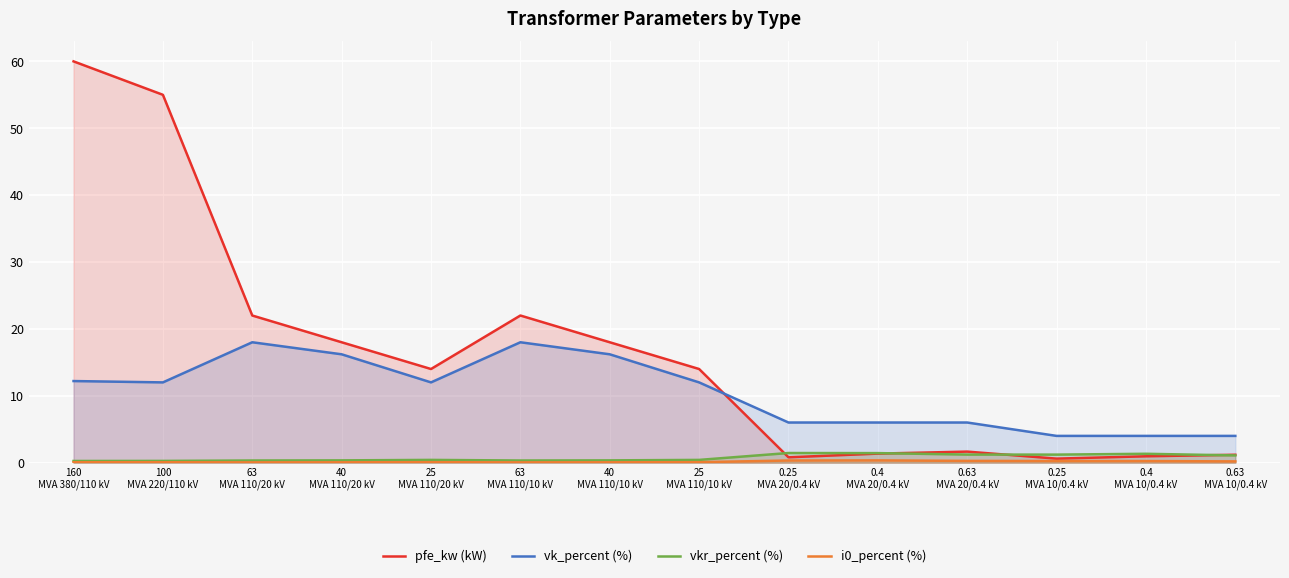

Which series has the largest range (max minus min)?

pfe_kw (kW)